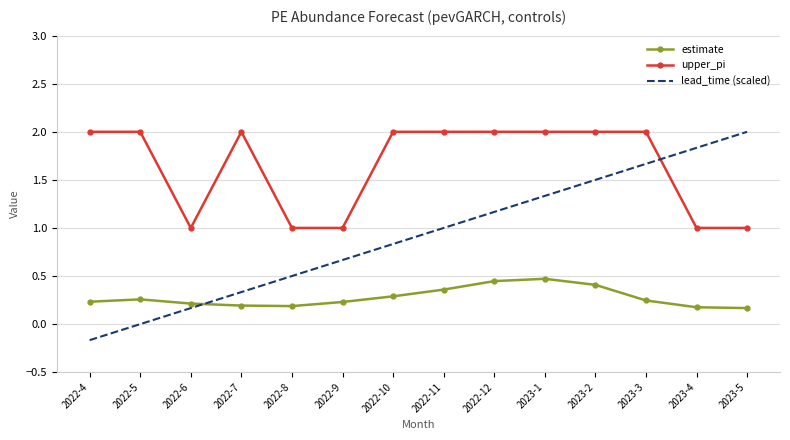

Which series changed the most between 2022-4 and 2022-6?

upper_pi